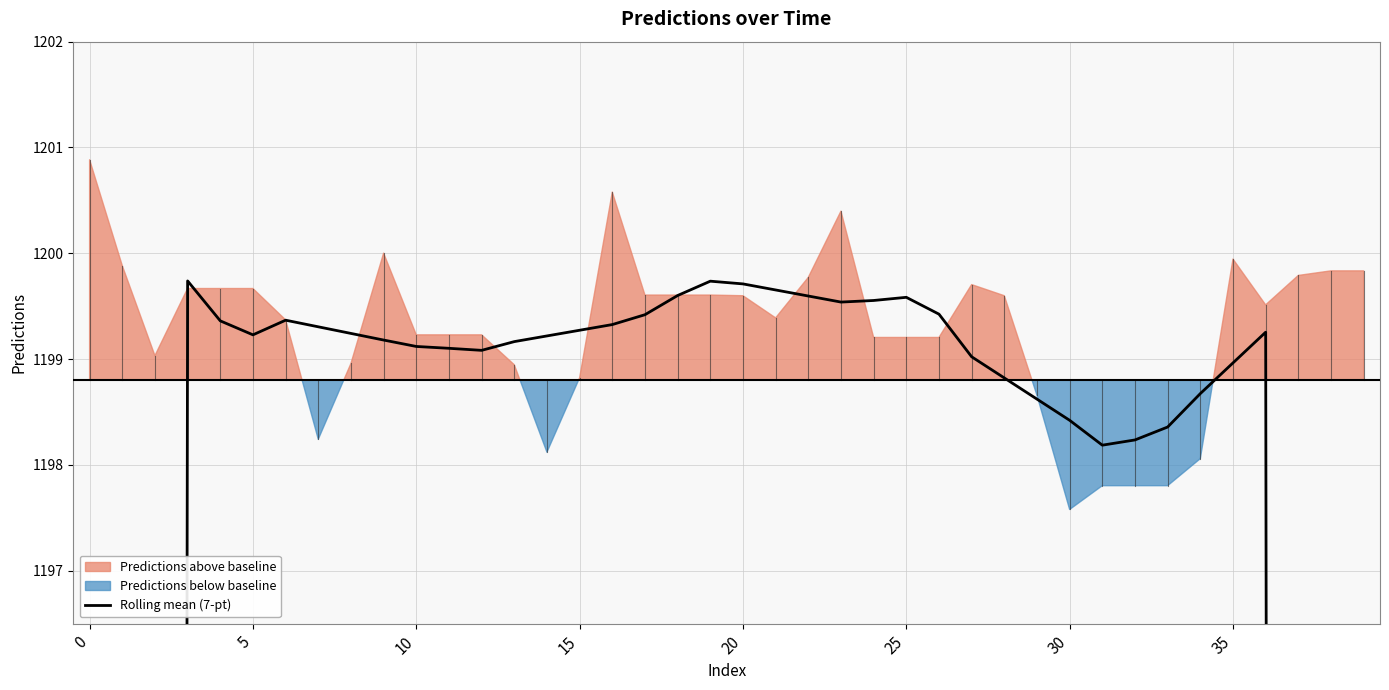

How many lines are shown in the chart?

1